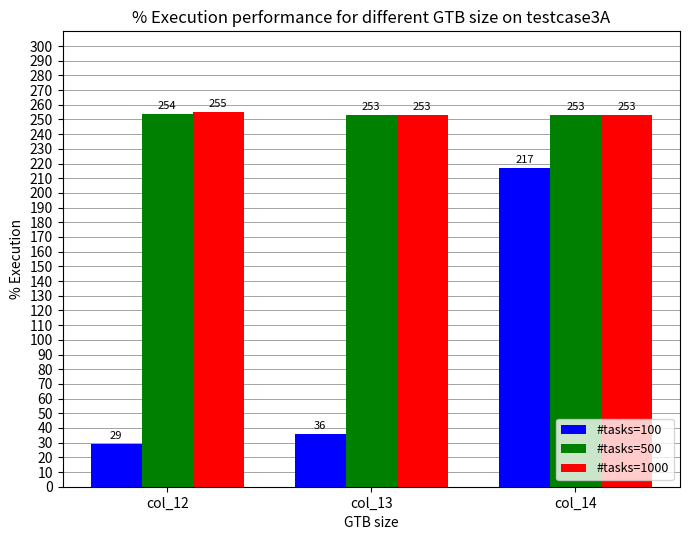

Rank the series at col_12 from lowest to highest value.

#tasks=100, #tasks=500, #tasks=1000